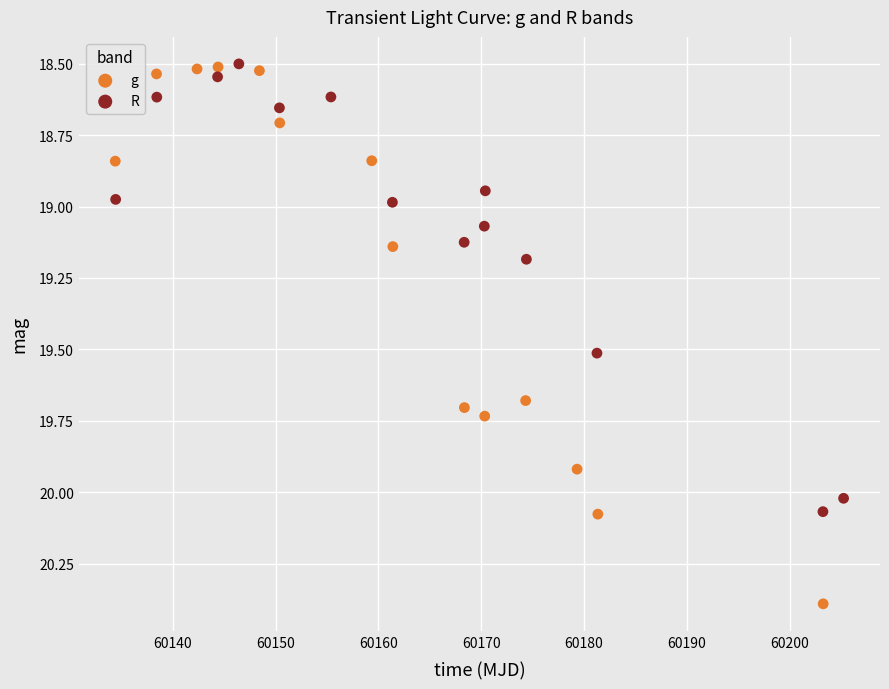

Which series has the widest spread of Y values?

g